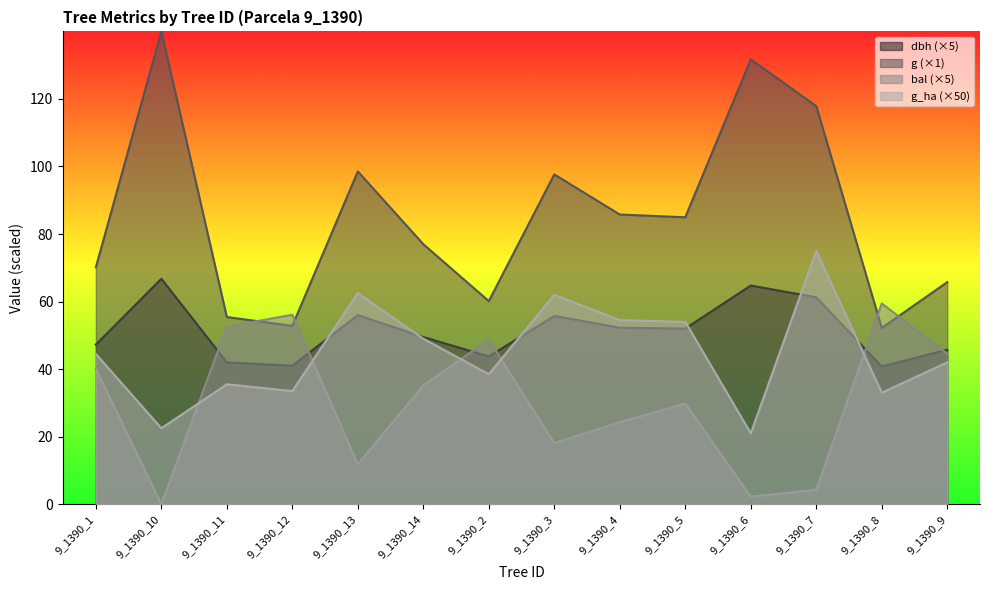

What value does the g_ha series have at 9_1390_7?

75.0